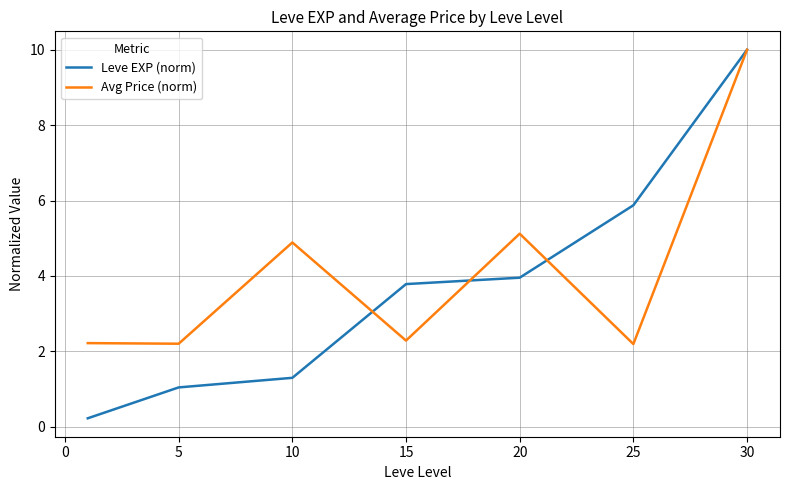

What is the highest value of the Leve EXP (norm) series?

10.0